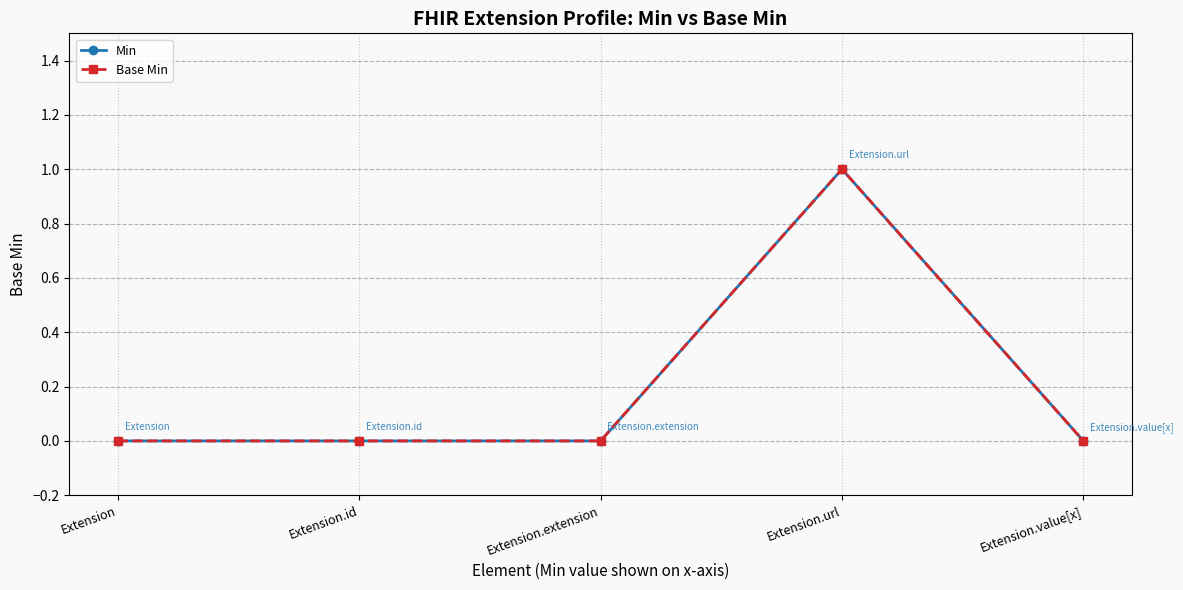

At which category is the sum across all series the highest?

Extension.url